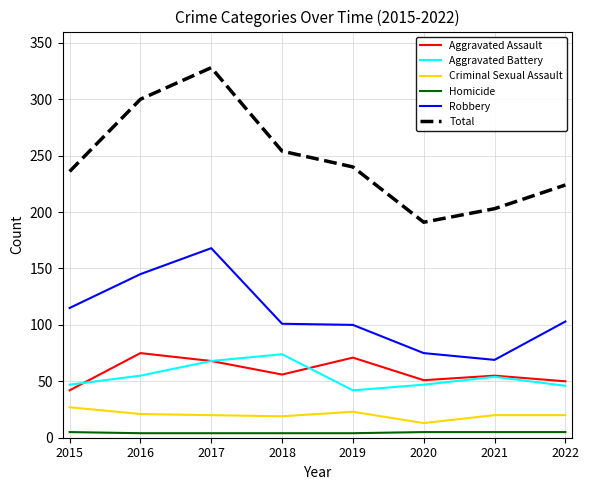

What is the minimum value for Criminal Sexual Assault?

13